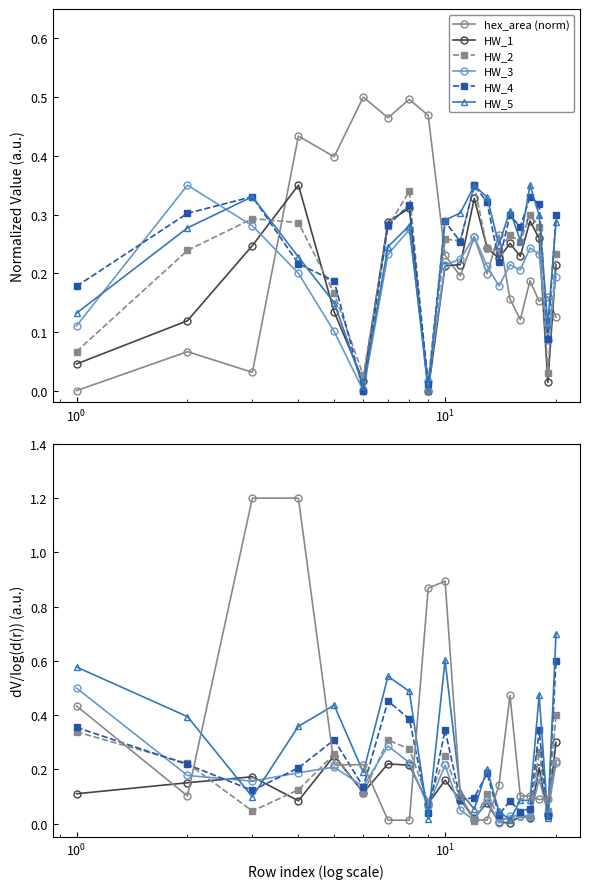

What is the average value of the HW_1 series?

0.2